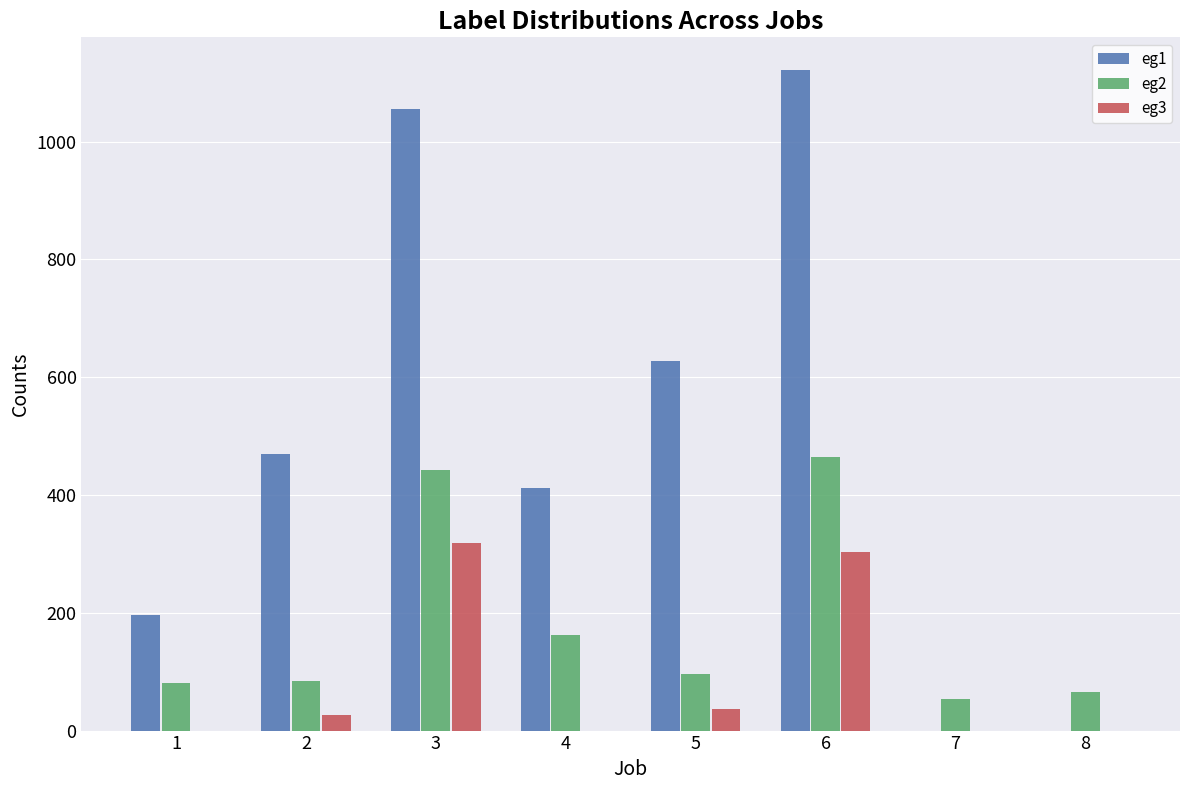

How many series are shown in this chart?

3